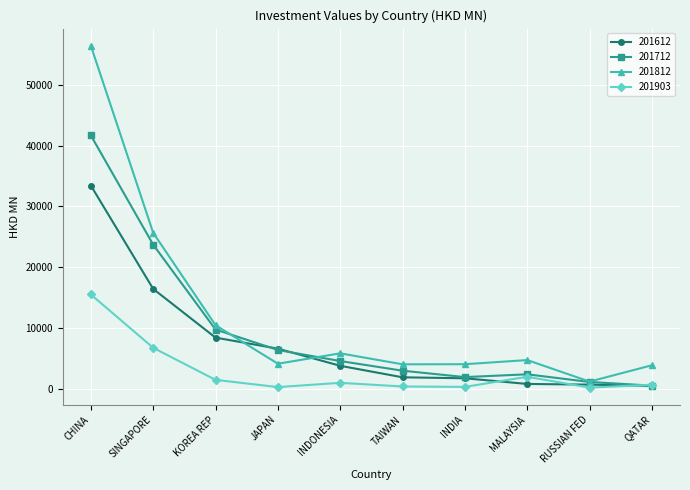

How many values in the 201812 series exceed 4707?

5